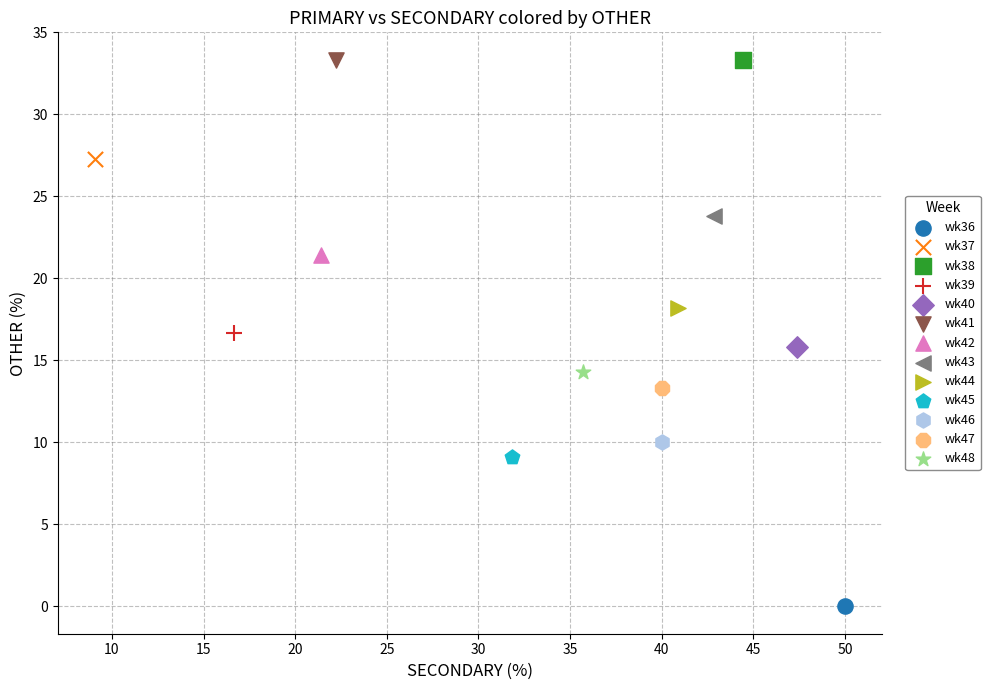

What are all the series names shown in the legend?

wk36, wk37, wk38, wk39, wk40, wk41, wk42, wk43, wk44, wk45, wk46, wk47, wk48